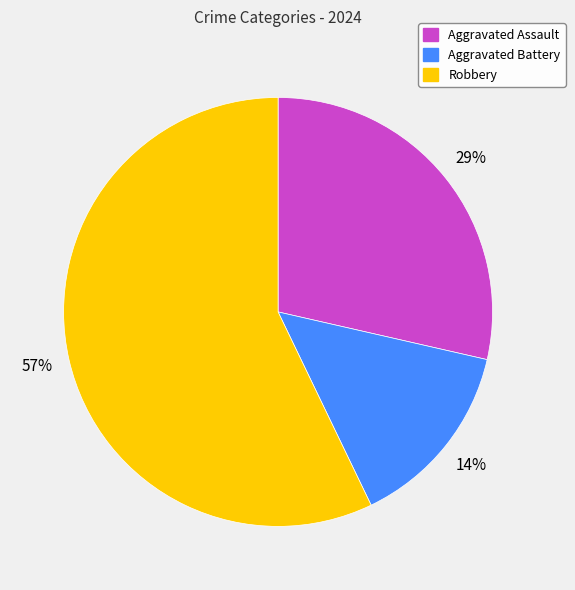

Approximately how many times larger is the value at Aggravated Assault compared to Robbery?

0.5